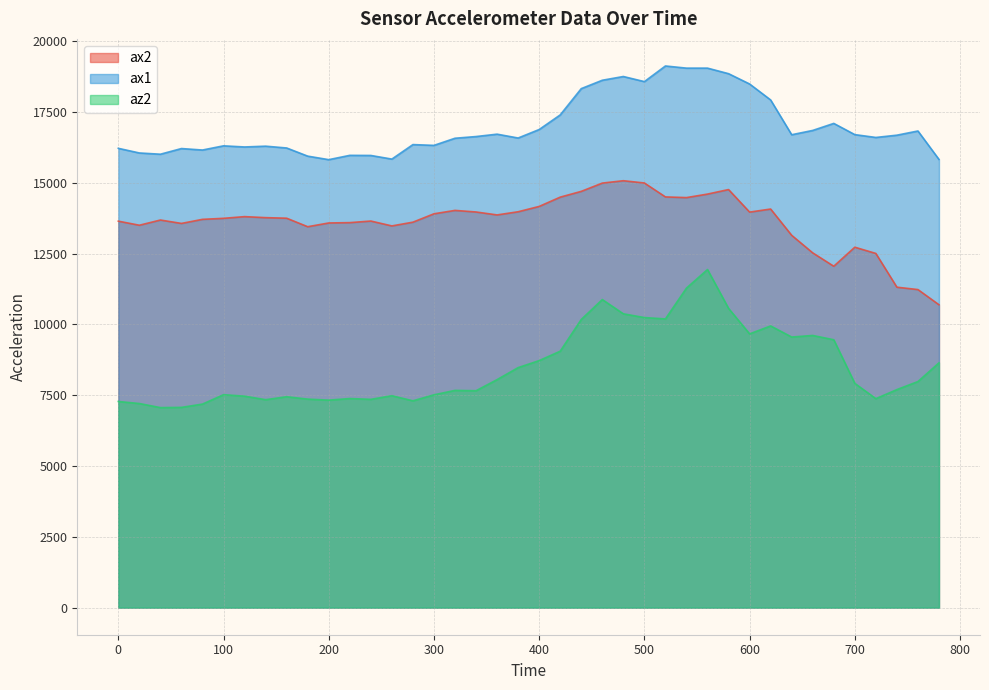

Which series has the largest range (max minus min)?

az2